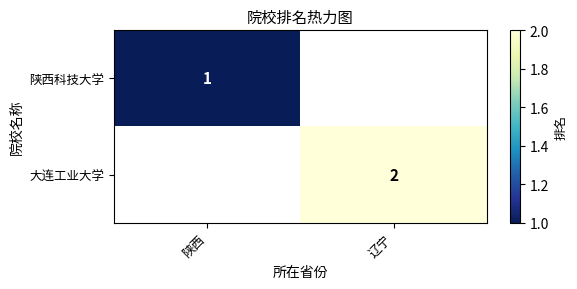

The 陕西科技大学 series shows 1 at 陕西. True or false?

True